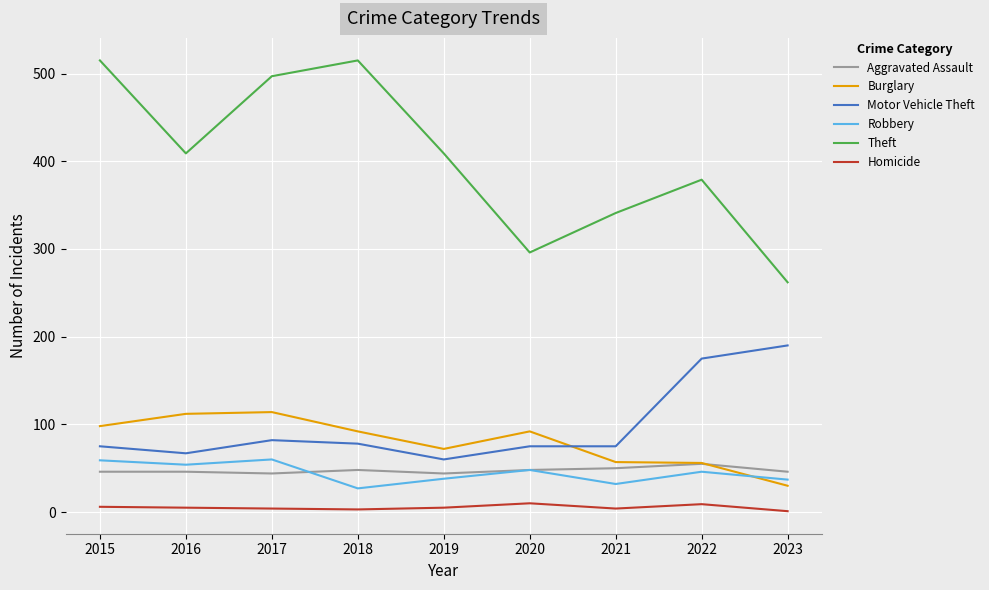

What is the smallest value displayed?

1